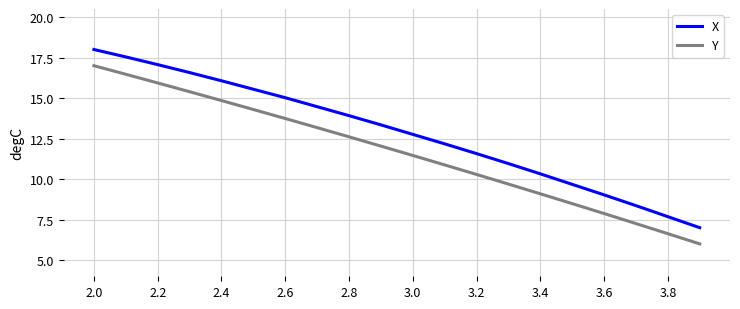

True or false: X and Y intersect in this chart.

False